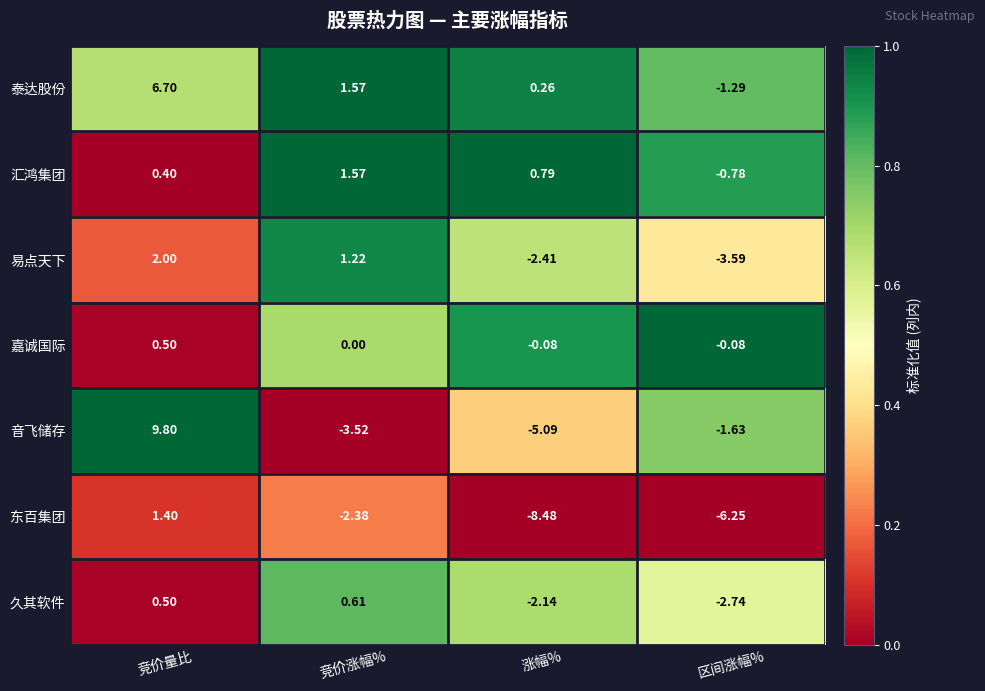

What is the difference between the highest and lowest values at 竞价涨幅%?

5.1